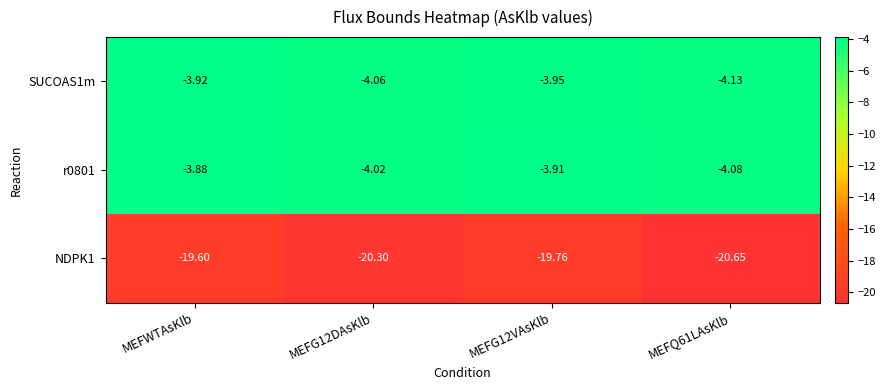

At MEFG12VAsKlb, list the series in order from largest to smallest.

r0801, SUCOAS1m, NDPK1